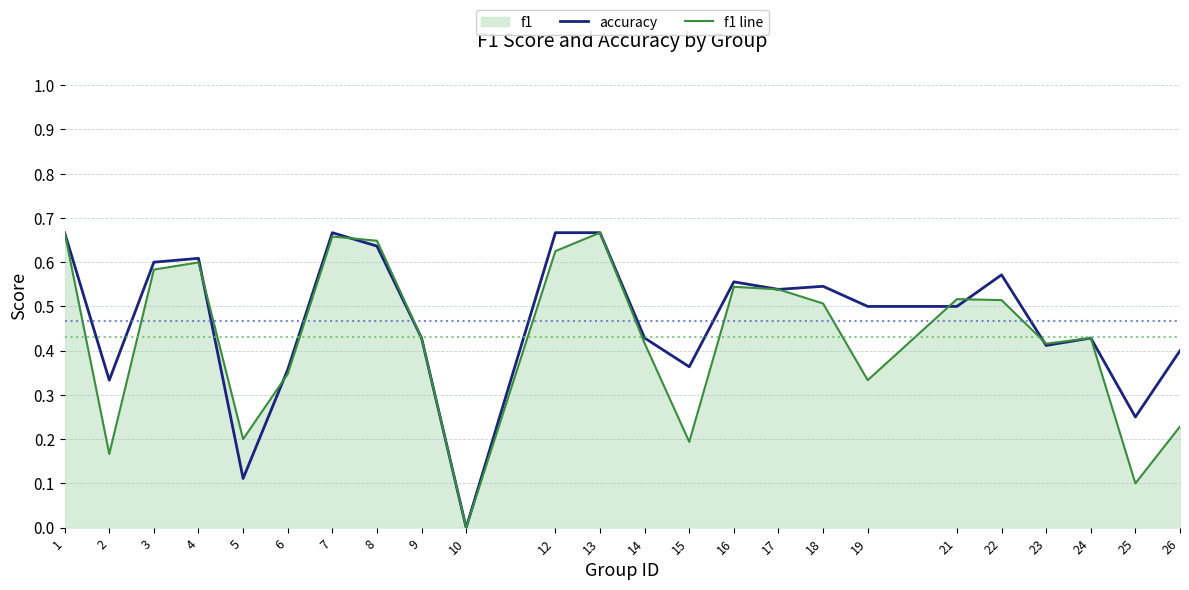

Which series has the largest total across all categories?

accuracy